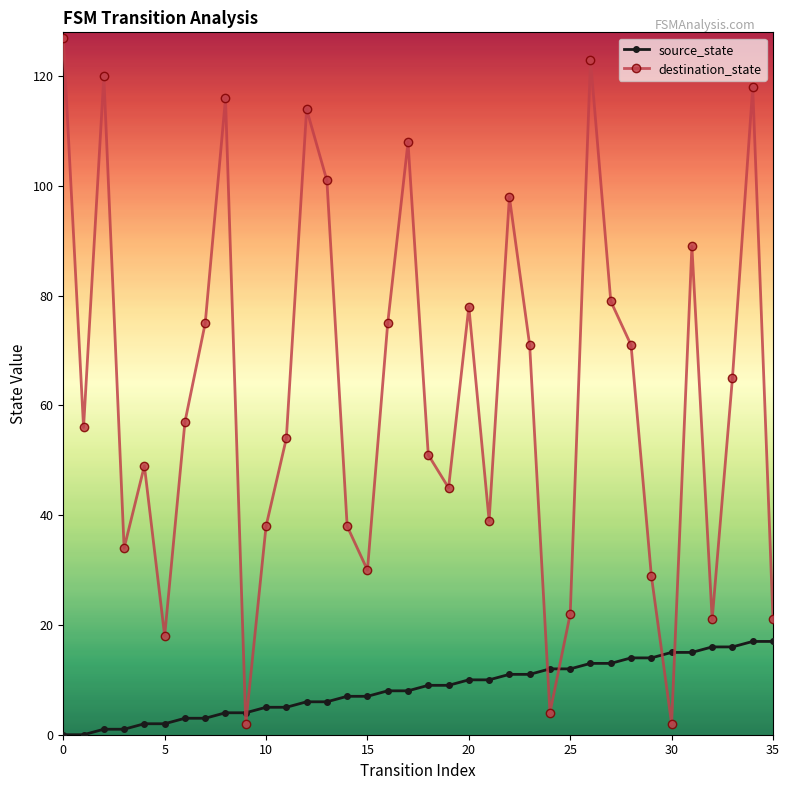

How many series are shown in this chart?

2